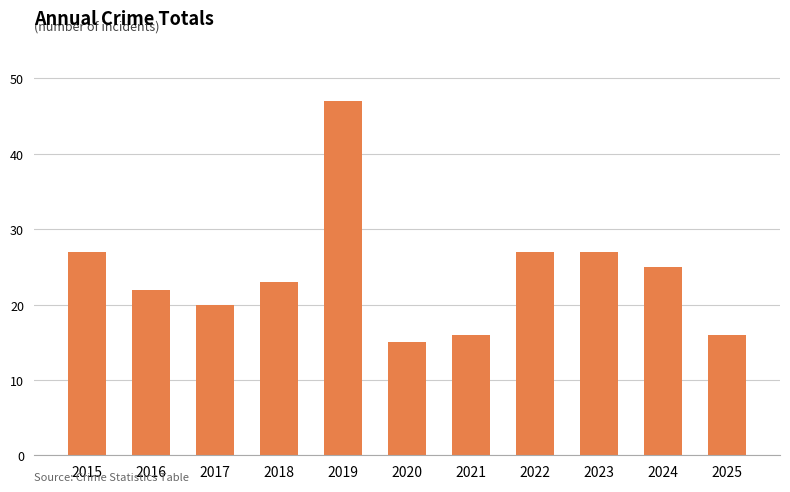

What is the smallest value displayed?

15